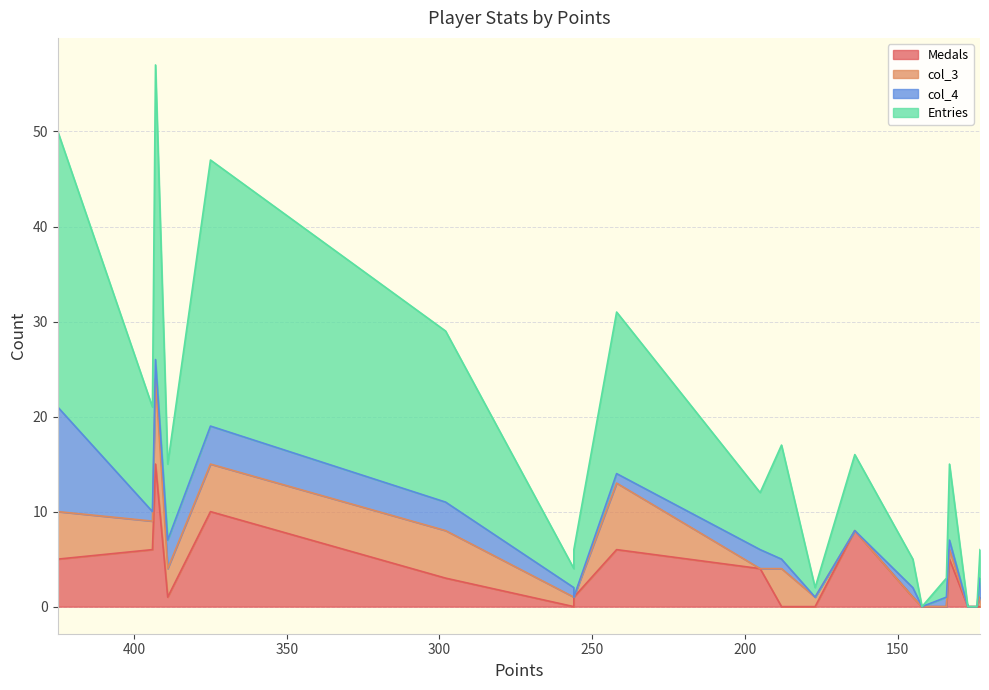

Where is Entries nearest to the value 28?

298